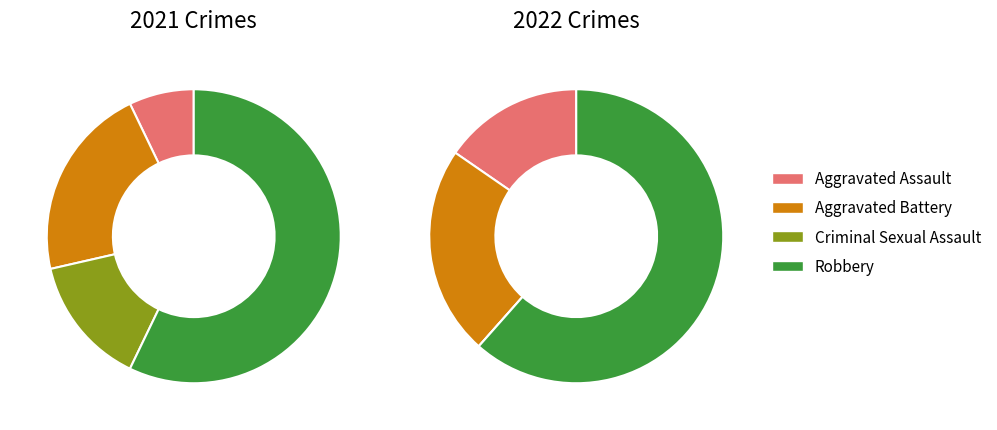

To the nearest percent, what is the combined percentage of Robbery and Aggravated Assault?

64%